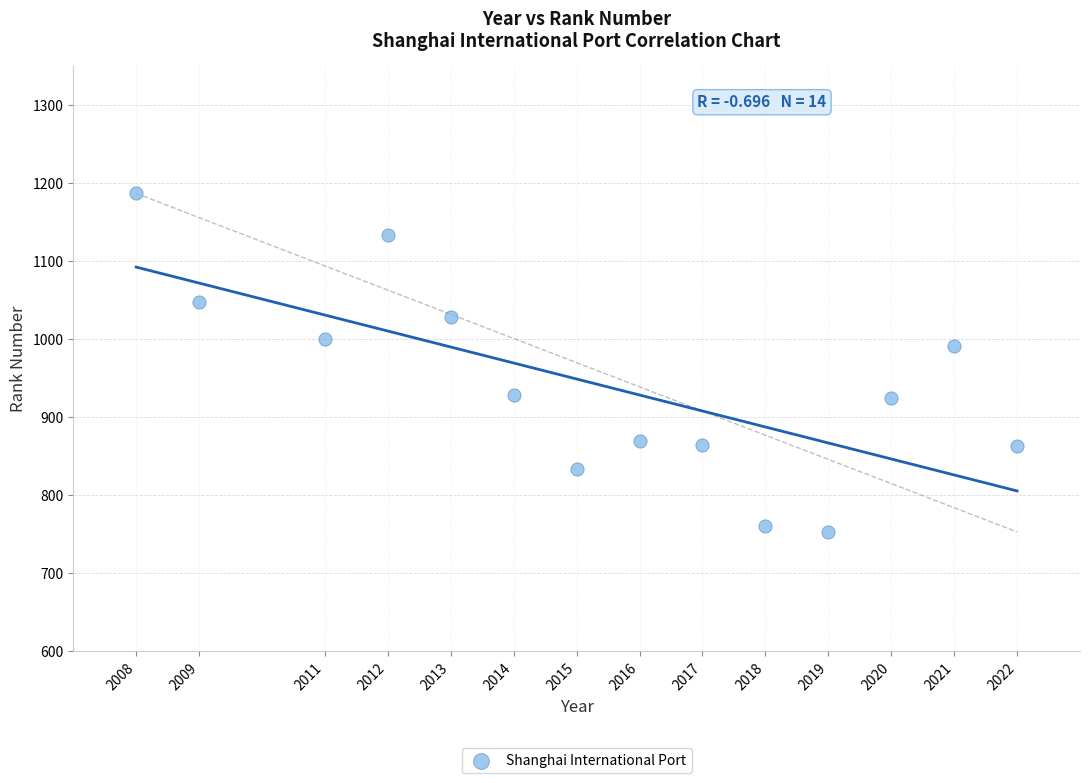

What is the range of X values (max minus min)?

14